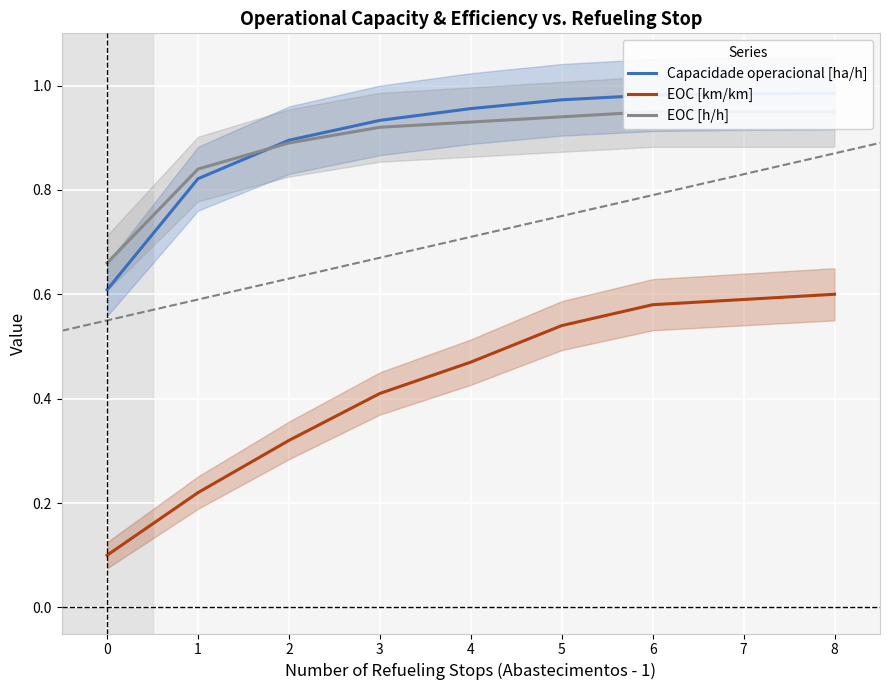

True or false: EOC [km/km] has a value of 0.6 at 7.

True